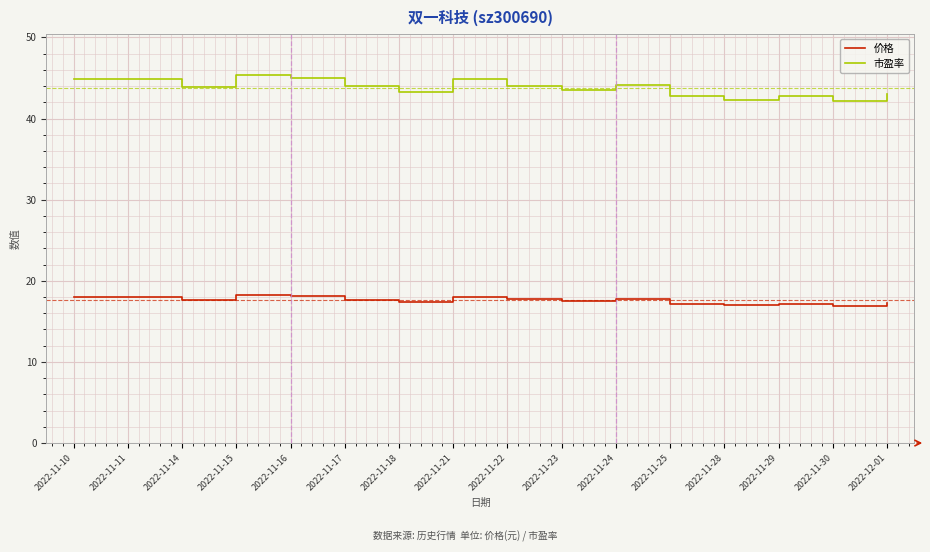

Where is the first local minimum for 价格?

2022-11-14